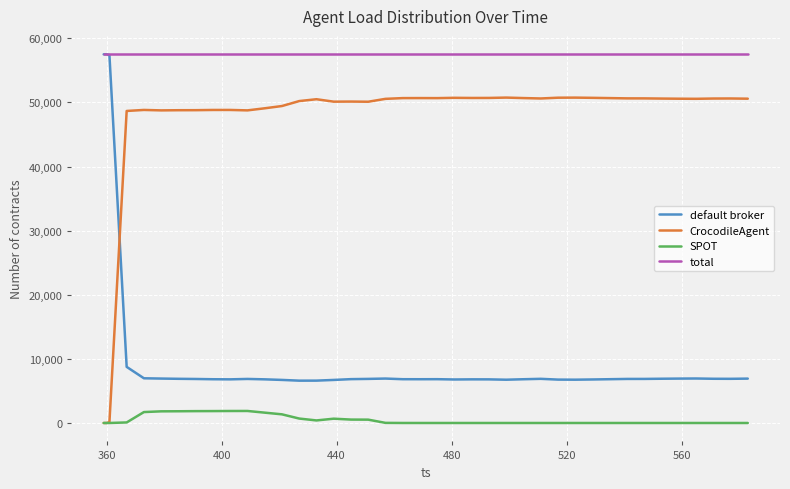

True or false: total and CrocodileAgent cross at least once.

False